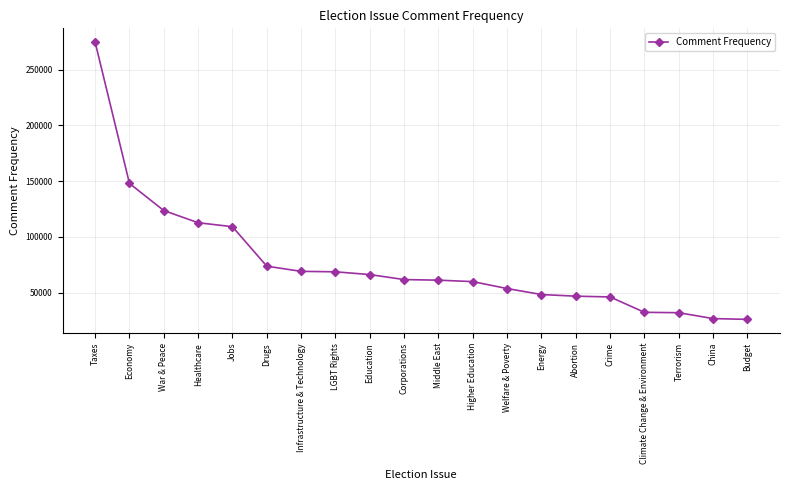

What is the sum of the values at Higher Education and Corporations?

121448